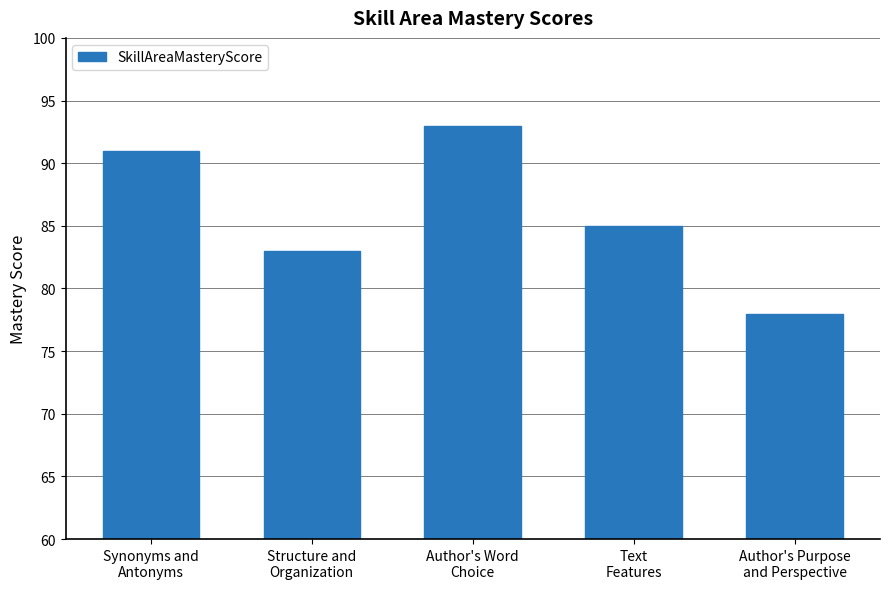

What is the average value?

86